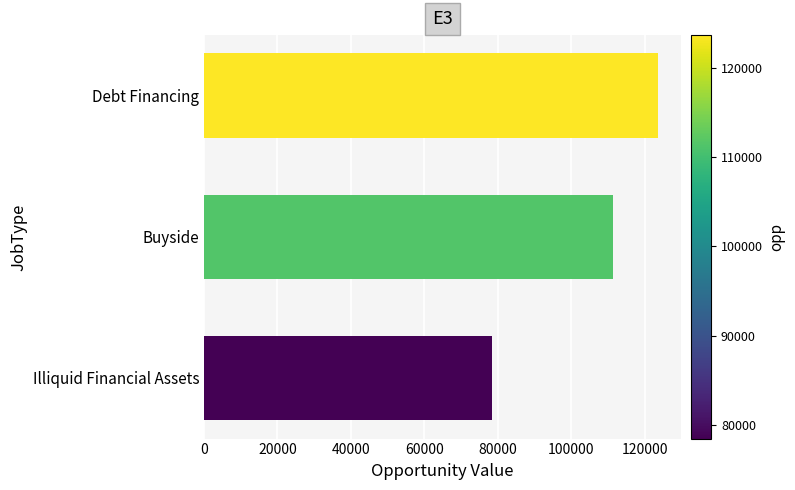

What is the change in value from Illiquid Financial Assets to Buyside?

+32898